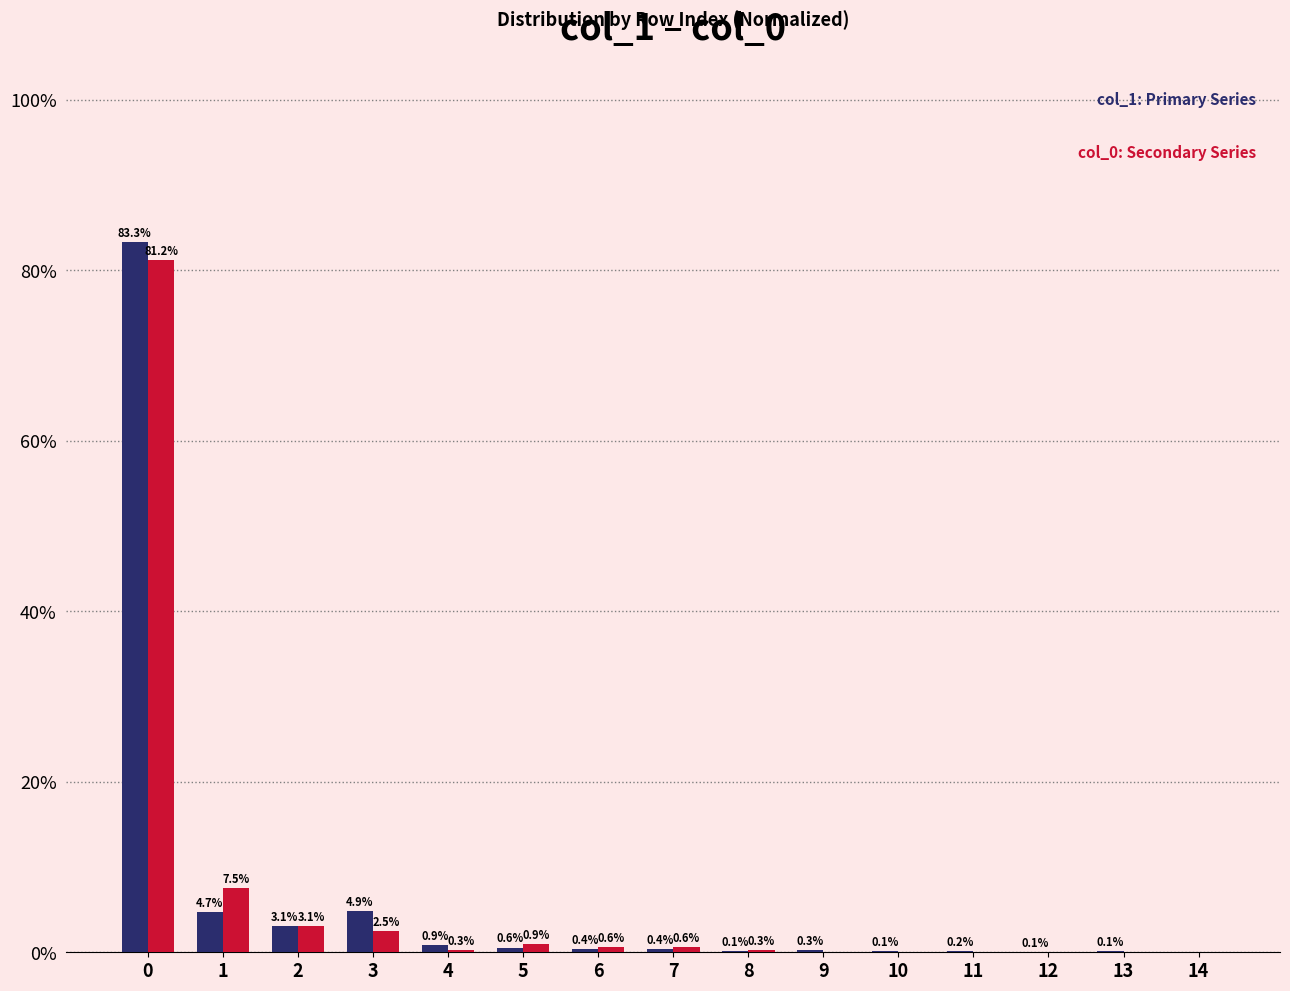

What is the total value across all series at 3?

7.4